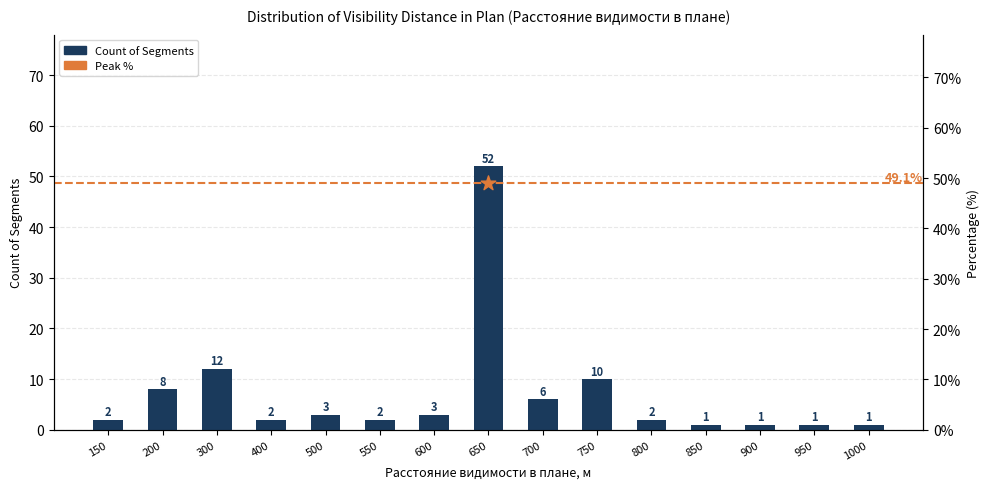

Which has a higher value, 900 or 200?

200